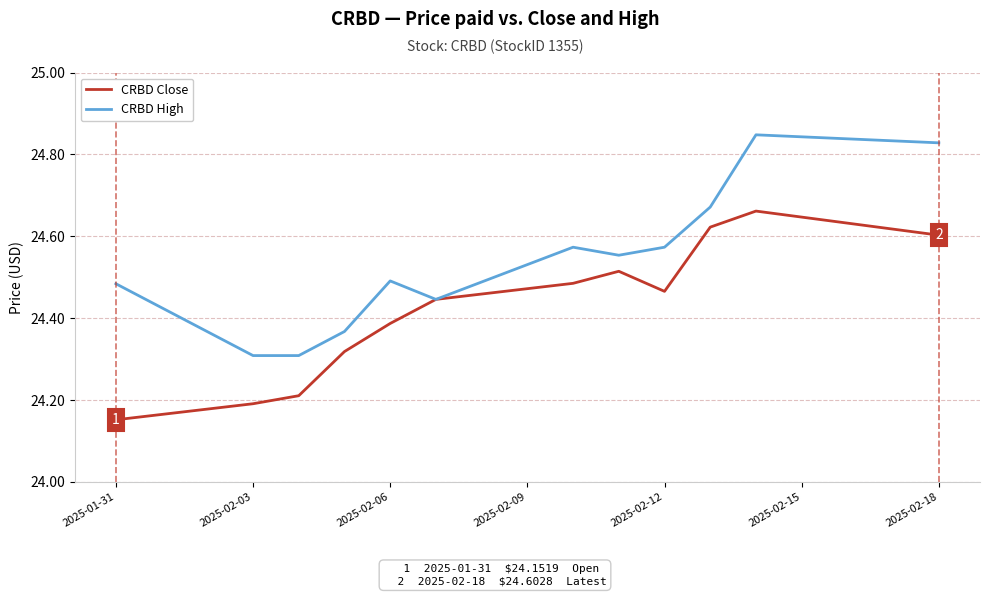

In CRBD High, how many points are higher than both neighbors (excluding endpoints)?

3